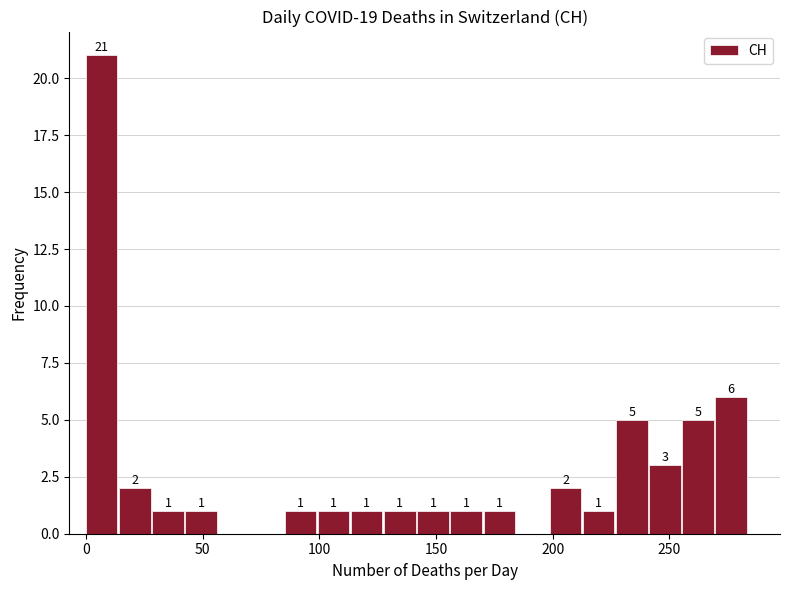

Around what value on the x-axis is the tallest bar? Give the approximate position of its centre, as read against the axis.

5